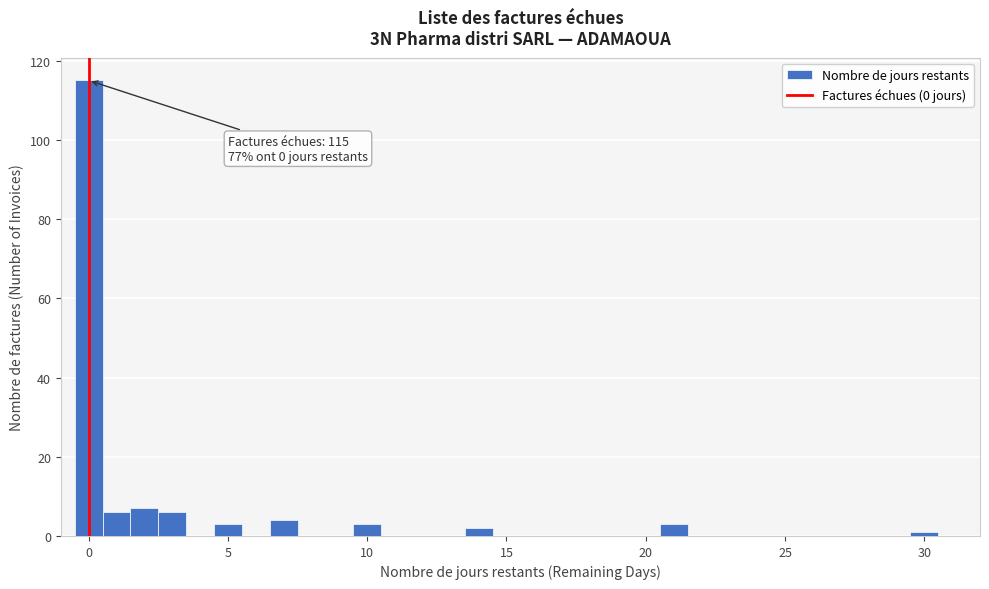

Read against the x-axis, roughly where is the centre of the tallest bar?

0.0